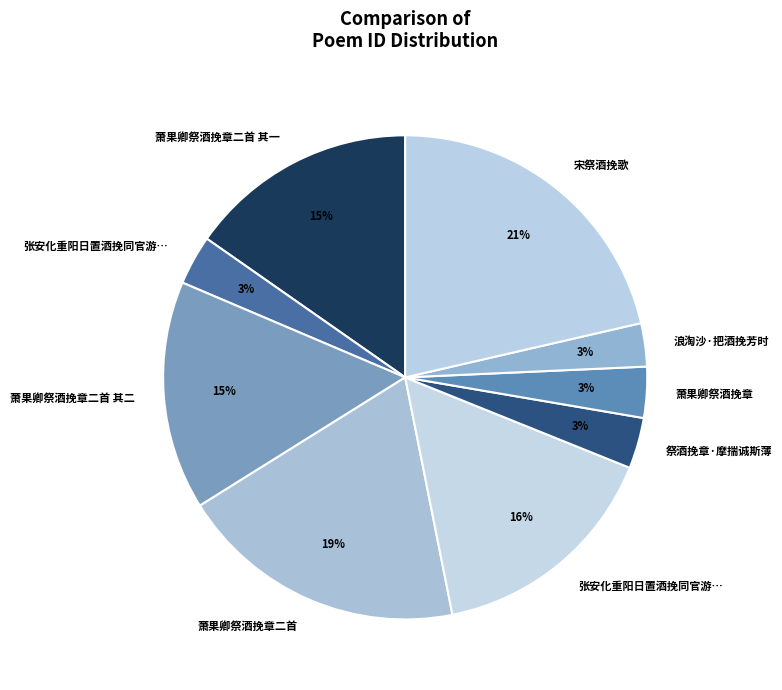

Count the number of slices in the pie.

9